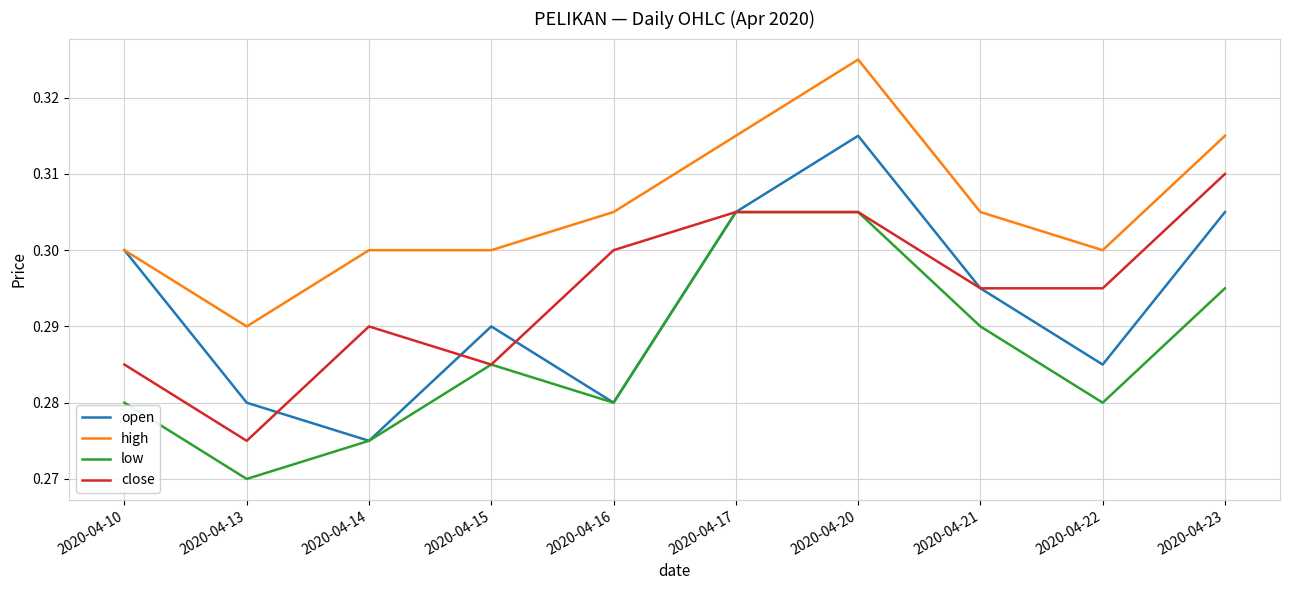

True or false: open has a value of 0.3 at 2020-04-16.

True